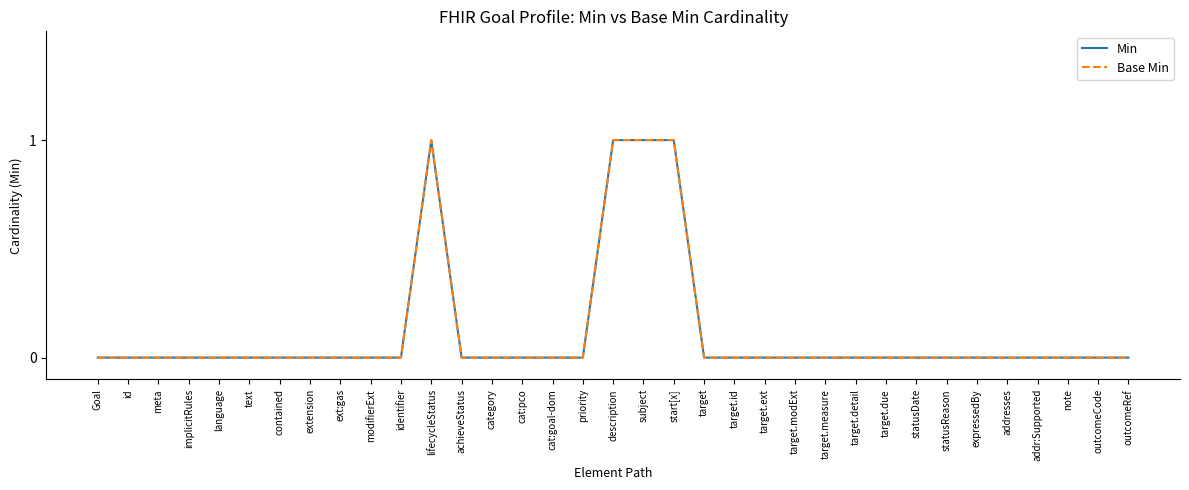

Which label corresponds to the smallest value in the chart?

Goal